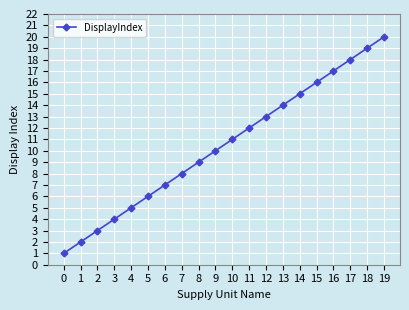

List the labels in order of value, largest first.

19, 18, 17, 16, 15, 14, 13, 12, 11, 10, 9, 8, 7, 6, 5, 4, 3, 2, 1, 0